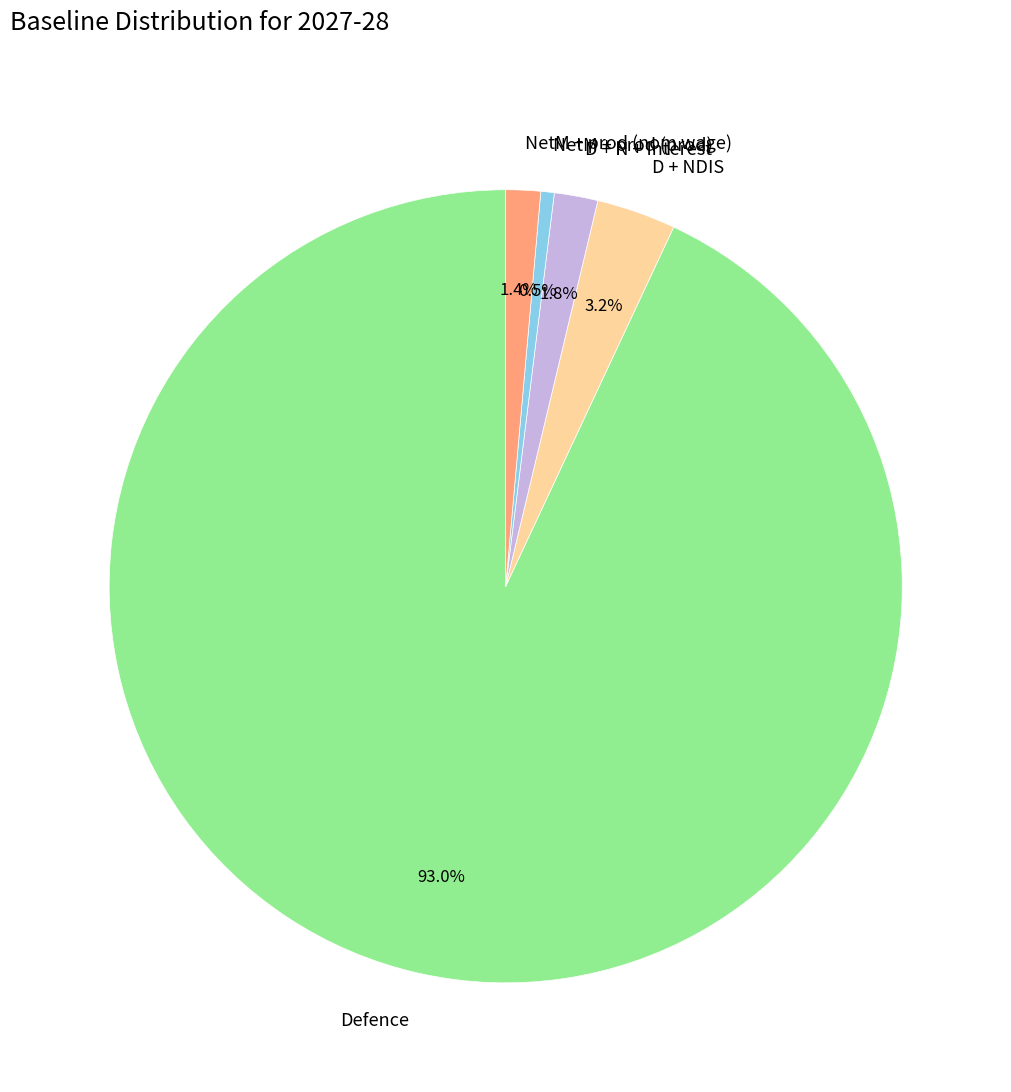

Is there a majority slice in this chart?

Yes